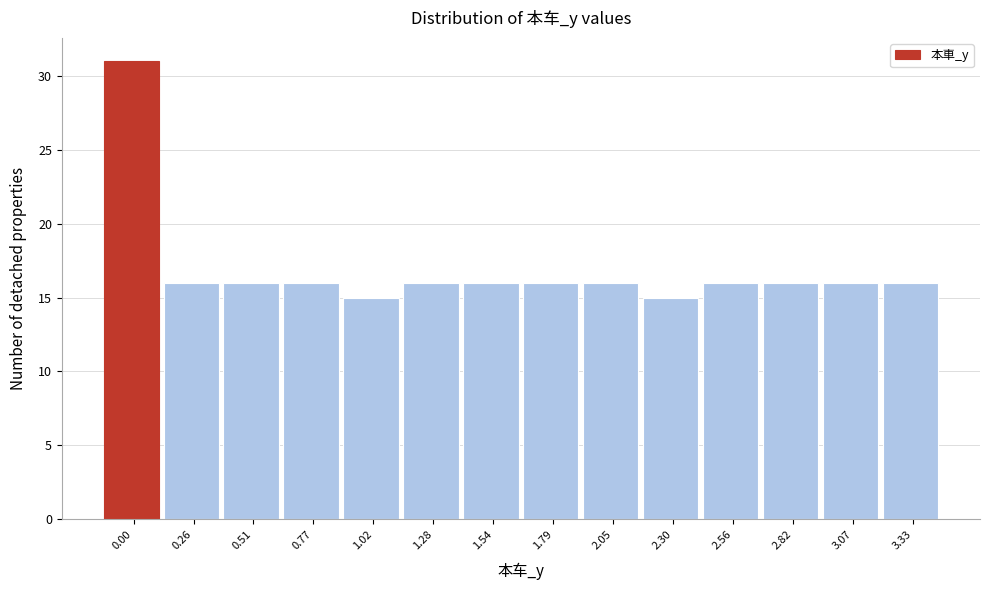

Reading left to right, list all the values displayed in this chart.

0.00=31	0.26=16	0.51=16	0.77=16	1.02=15	1.28=16	1.54=16	1.79=16	2.05=16	2.30=15	2.56=16	2.82=16	3.07=16	3.33=16